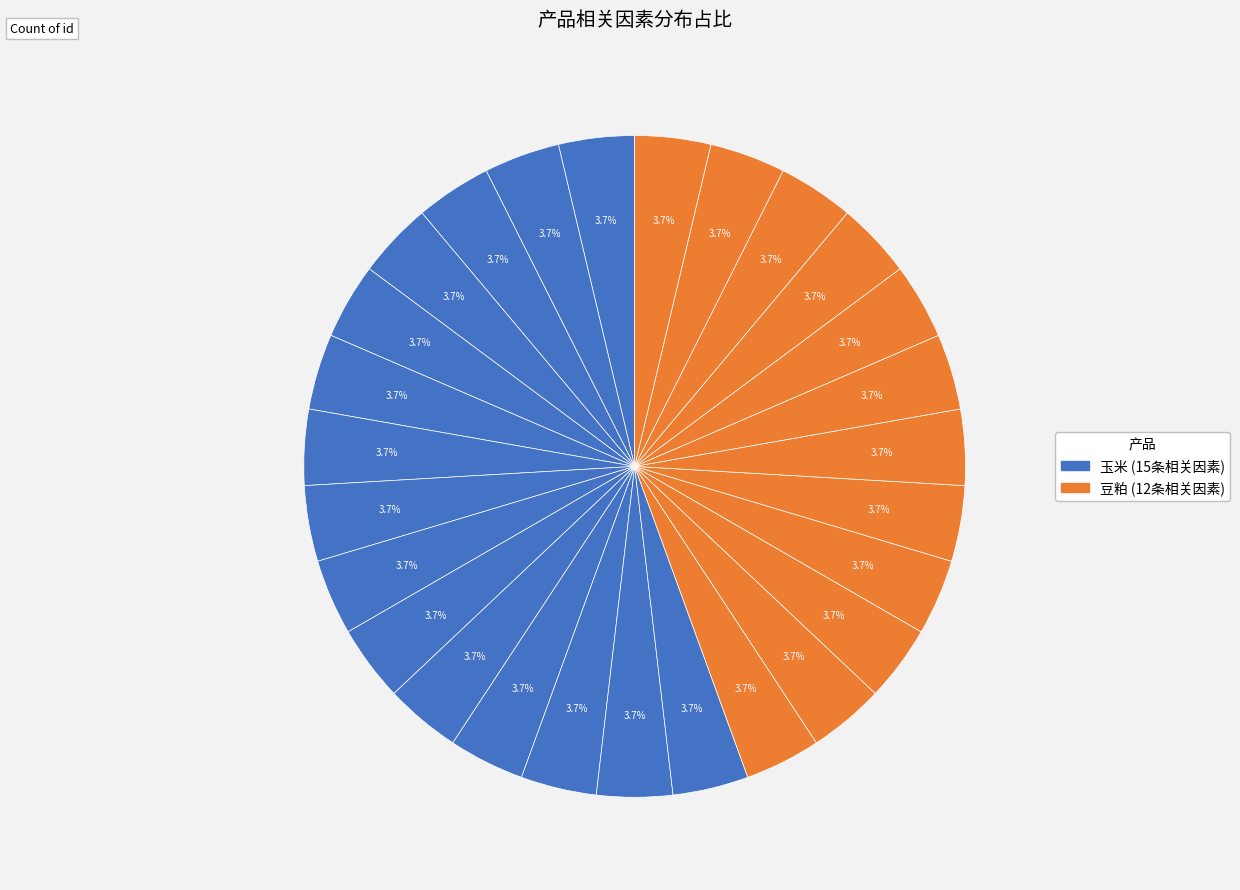

Which category has the biggest portion of the pie?

玉米